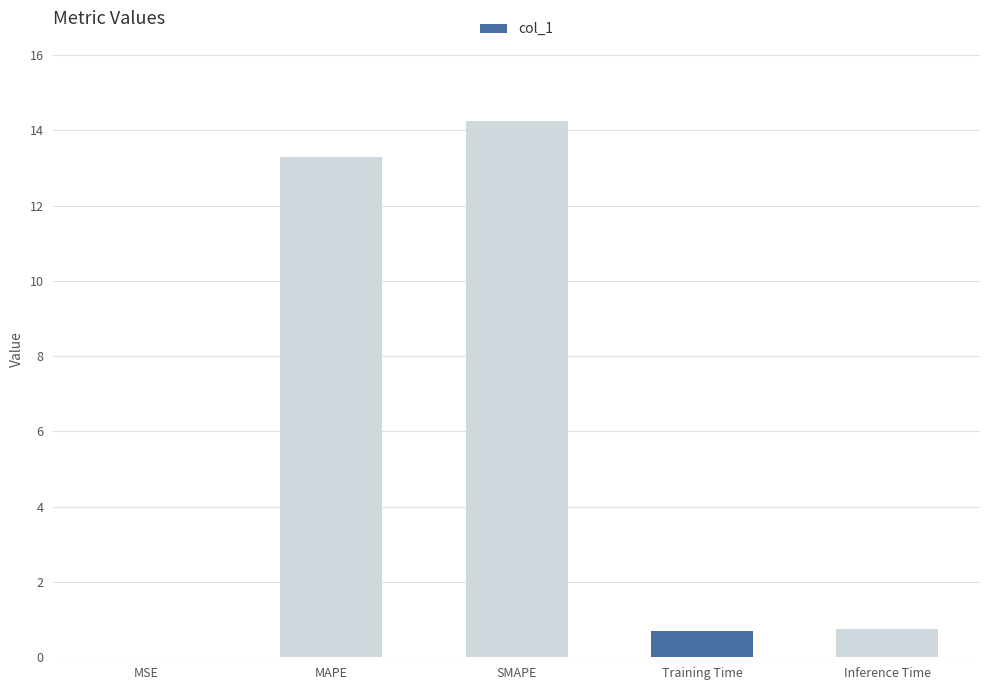

What is the sum of the values at MSE and Training Time?

0.7